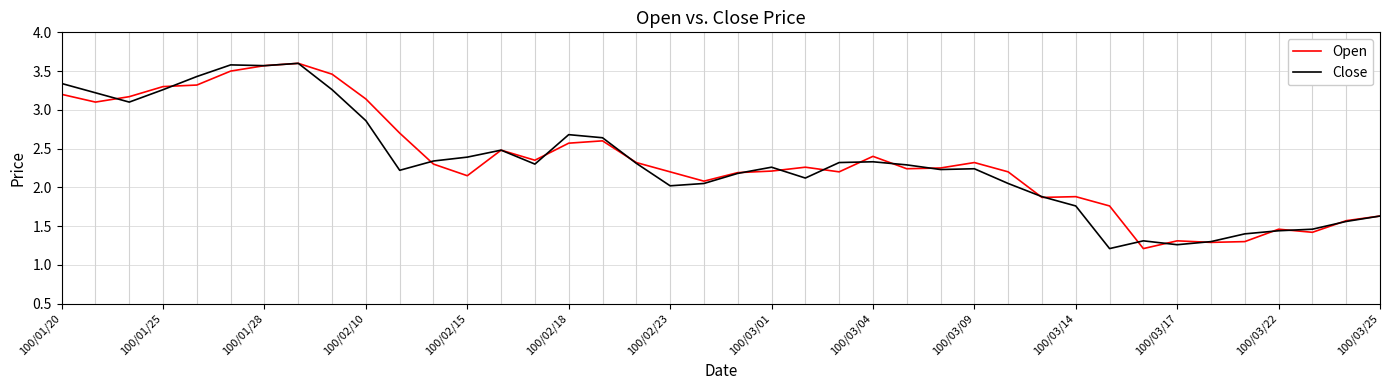

What is the maximum value for Open?

3.6